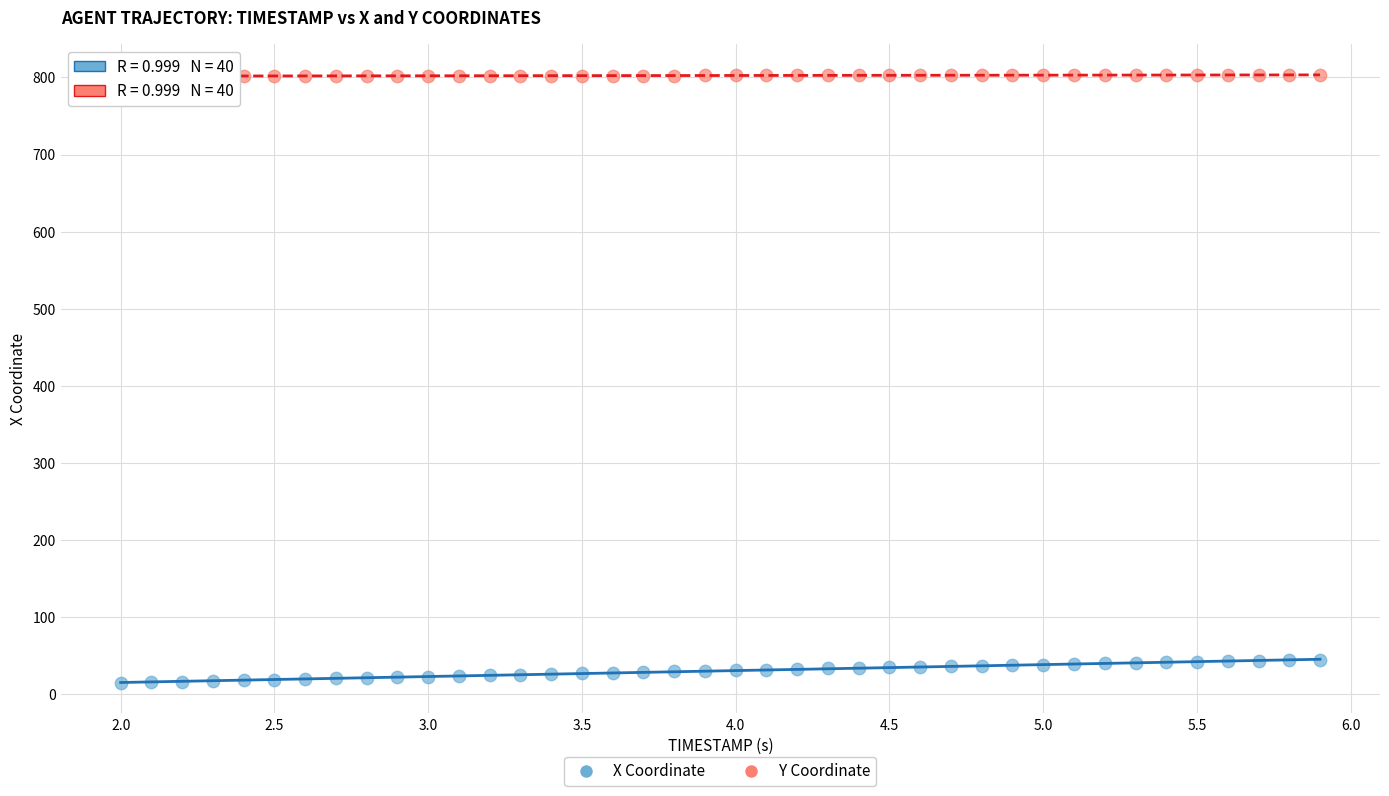

Across all data points, what is the range of X values (max minus min)?

3.9